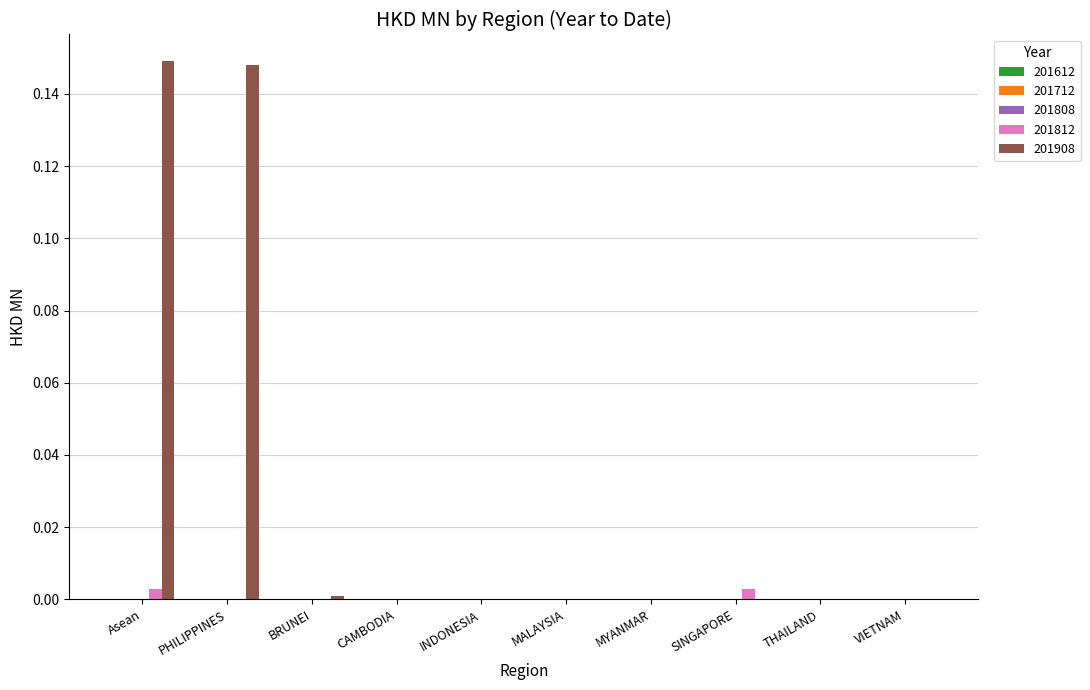

The 201908 series shows -0.1 at CAMBODIA. True or false?

False